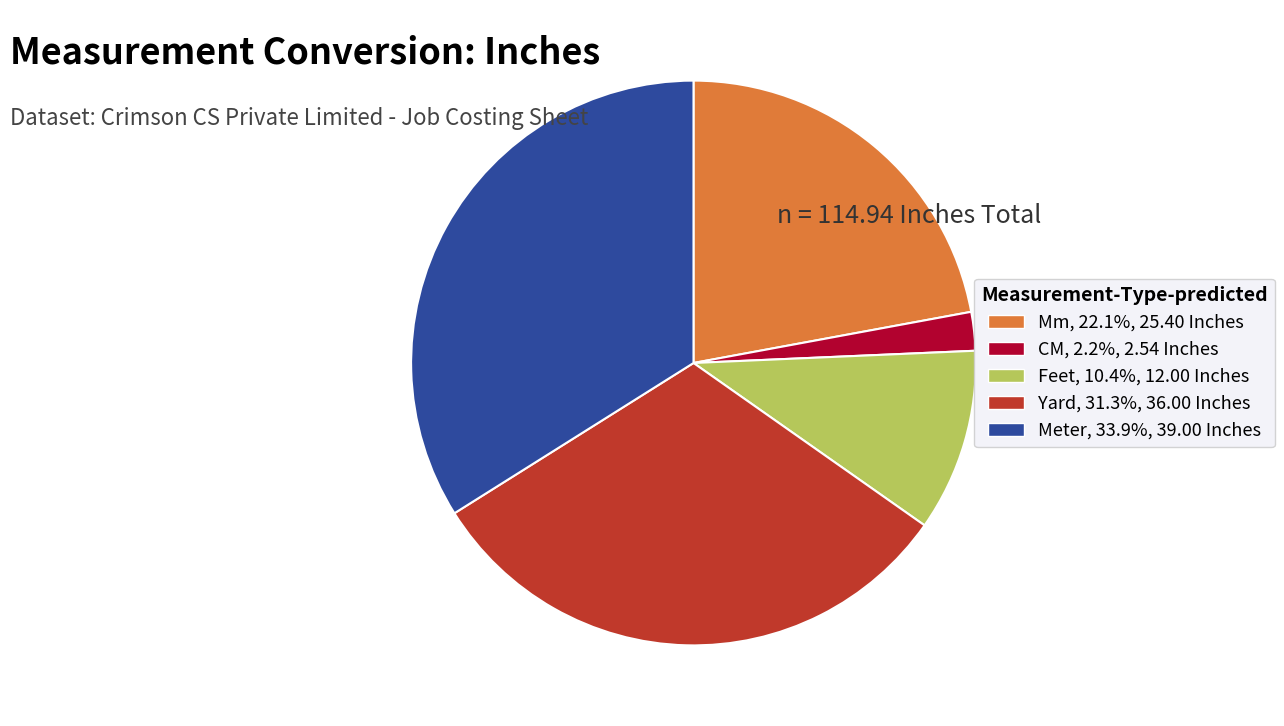

Does Meter represent more than half of the total?

No